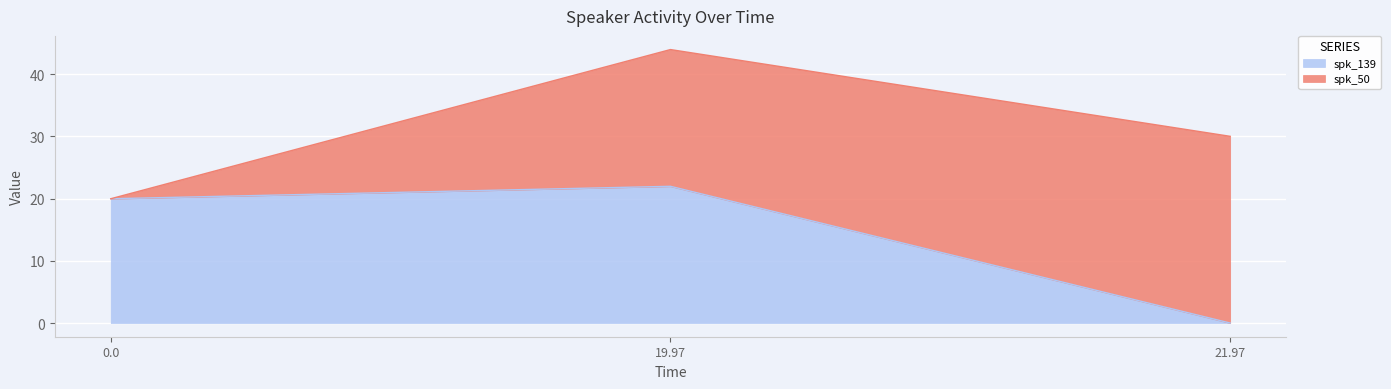

Rank the categories by value from highest to lowest.

19.97, 0.0, 21.97